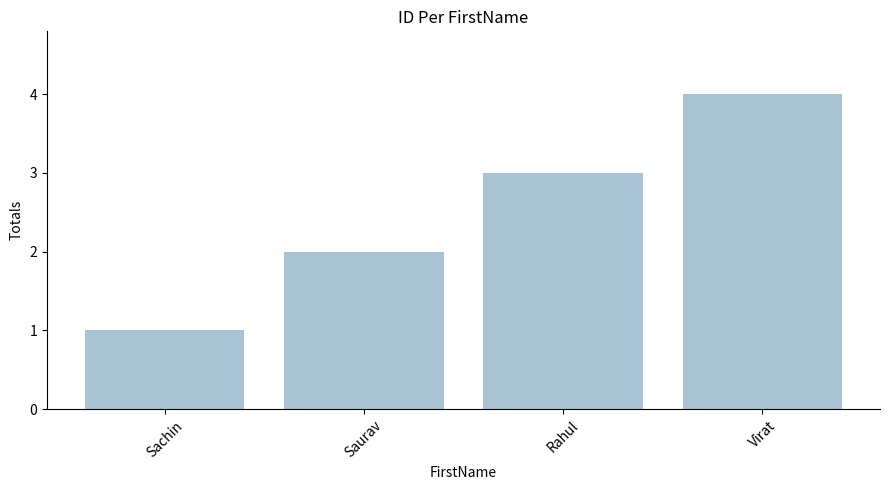

What position from the left is Sachin?

1